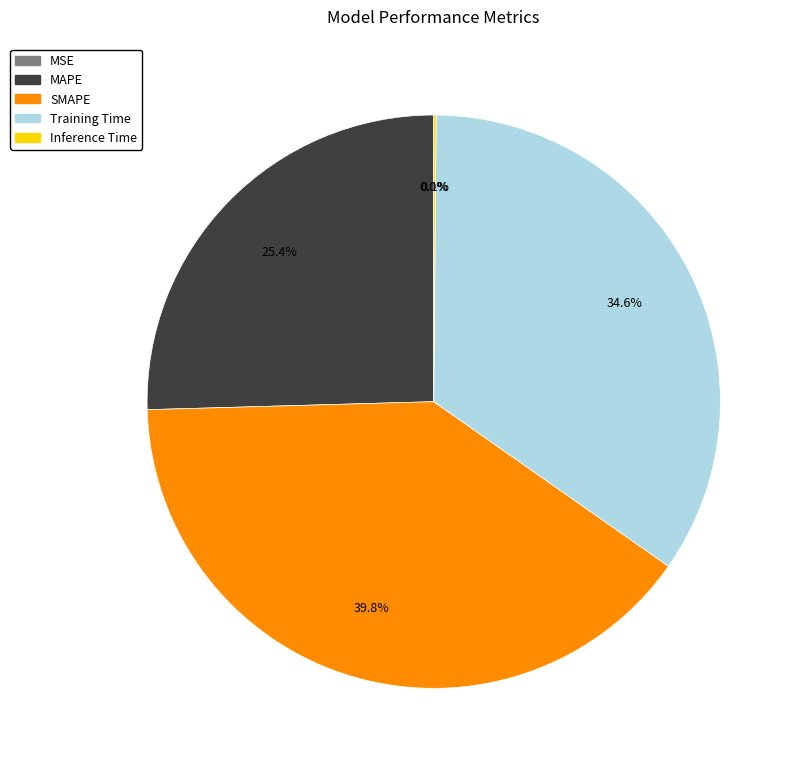

To the nearest percent, what is the difference between the Training Time and MAPE slice percentages?

9%